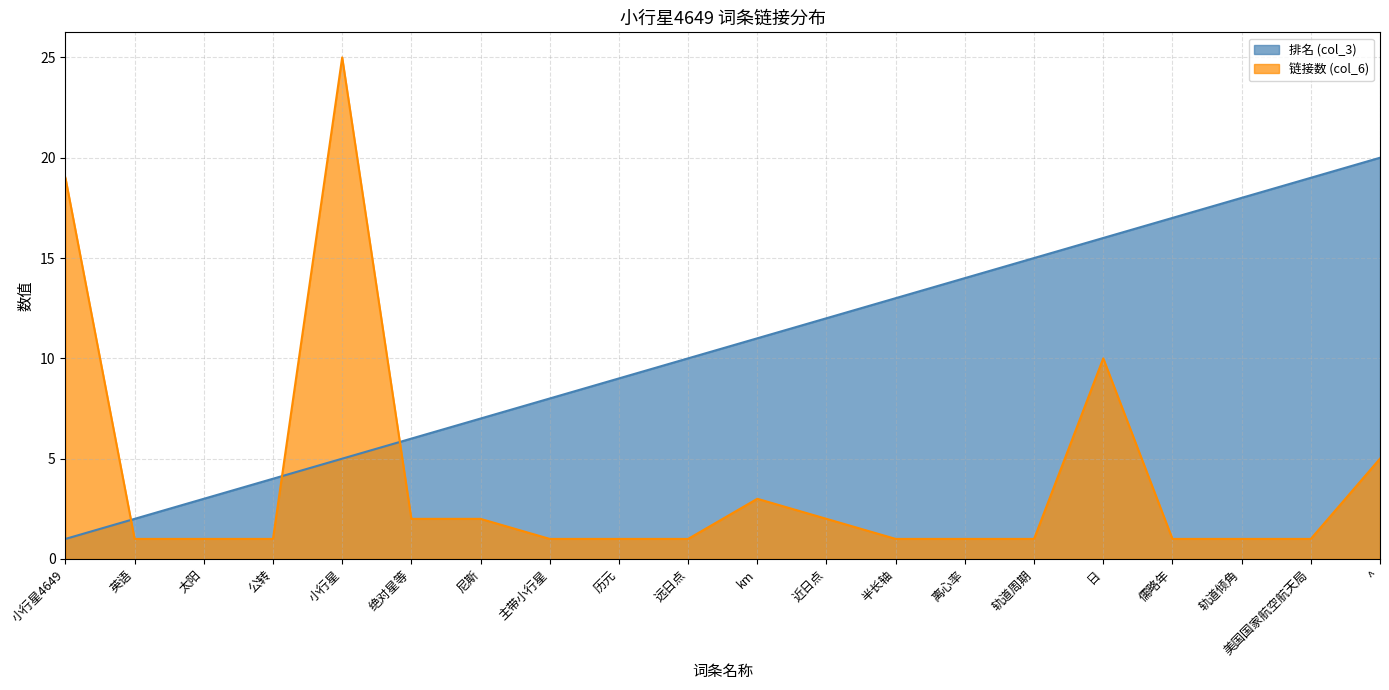

What is the spread (max minus min) of values at 近日点?

10